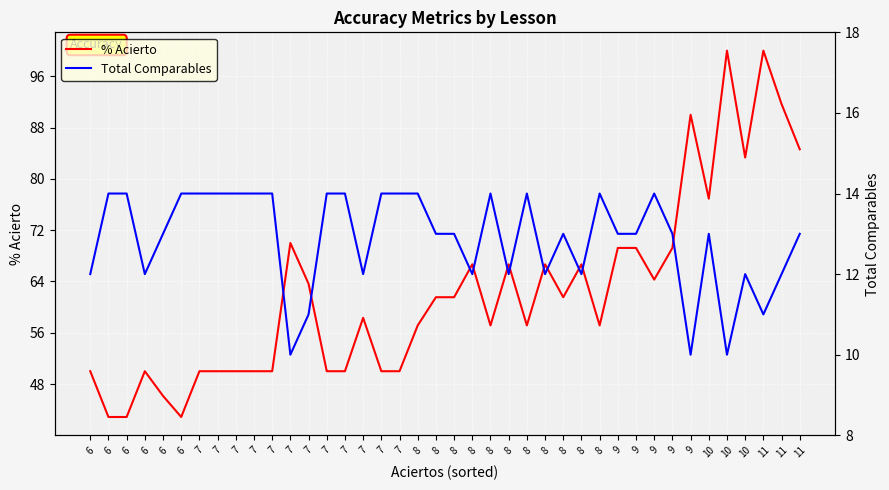

Reading left to right, what are all the values shown in this chart?

% Acierto: 6=50.0	6=42.9	6=42.9	6=50.0	6=46.1	6=42.9	7=50.0	7=50.0	7=50.0	7=50.0	7=50.0	7=70.0	7=63.6	7=50.0	7=50.0	7=58.3	7=50.0	7=50.0	8=57.1	8=61.5	8=61.5	8=66.7	8=57.1	8=66.7	8=57.1	8=66.7	8=61.5	8=66.7	8=57.1	9=69.2	9=69.2	9=64.3	9=69.2	9=90.0	10=76.9	10=100.0	10=83.3	11=100.0	11=91.7	11=84.6
Total Comparables: 6=12.0	6=14.0	6=14.0	6=12.0	6=13.0	6=14.0	7=14.0	7=14.0	7=14.0	7=14.0	7=14.0	7=10.0	7=11.0	7=14.0	7=14.0	7=12.0	7=14.0	7=14.0	8=14.0	8=13.0	8=13.0	8=12.0	8=14.0	8=12.0	8=14.0	8=12.0	8=13.0	8=12.0	8=14.0	9=13.0	9=13.0	9=14.0	9=13.0	9=10.0	10=13.0	10=10.0	10=12.0	11=11.0	11=12.0	11=13.0